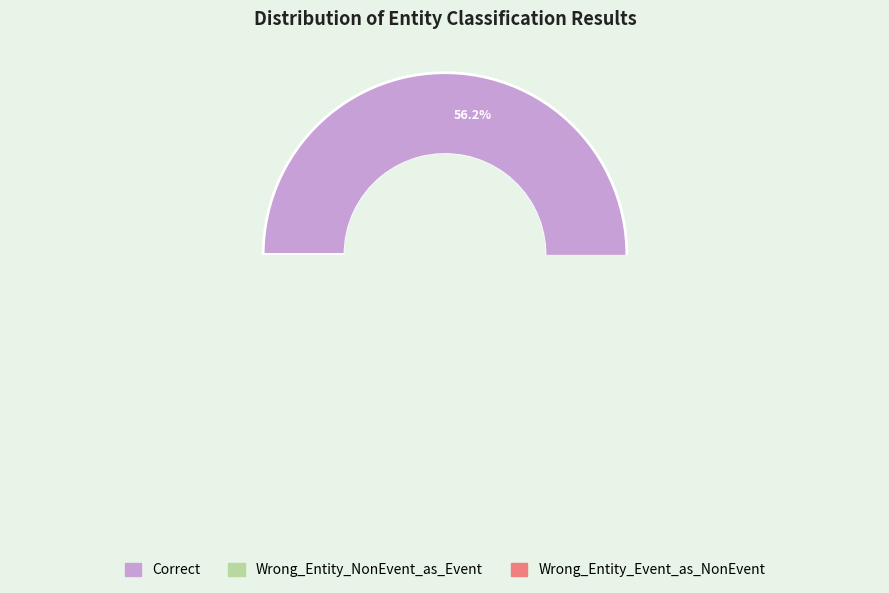

What is the change in value from Correct to Wrong_Entity_Event_as_NonEvent?

-15